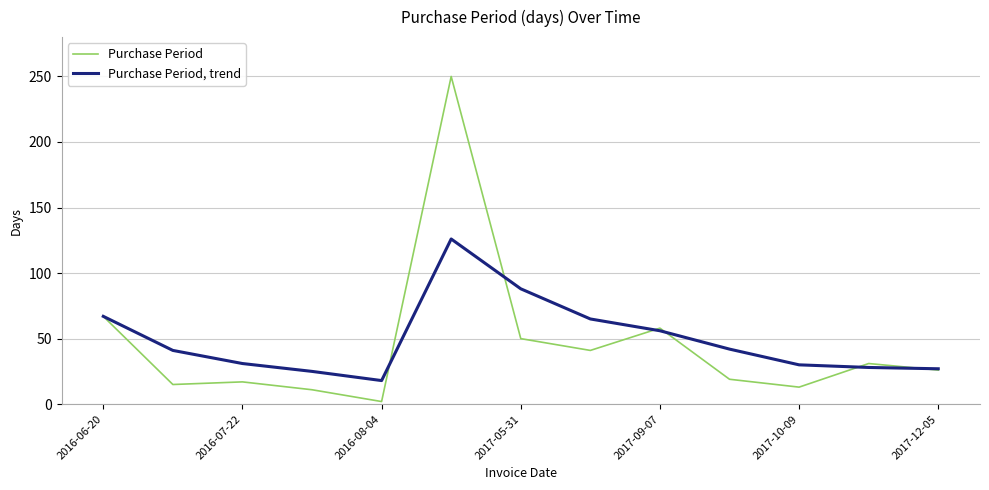

What is the greatest value displayed?

250